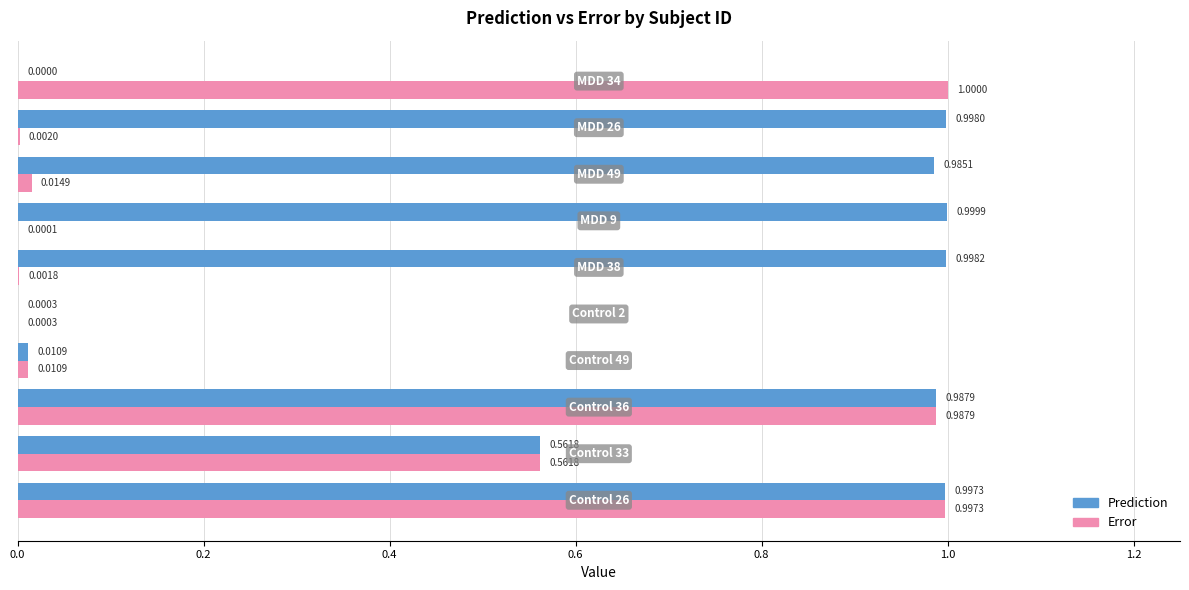

How many series are shown in this chart?

2